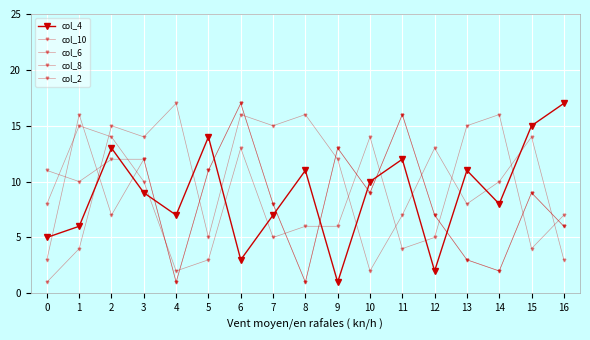

At which category is the sum across all series the highest?

6